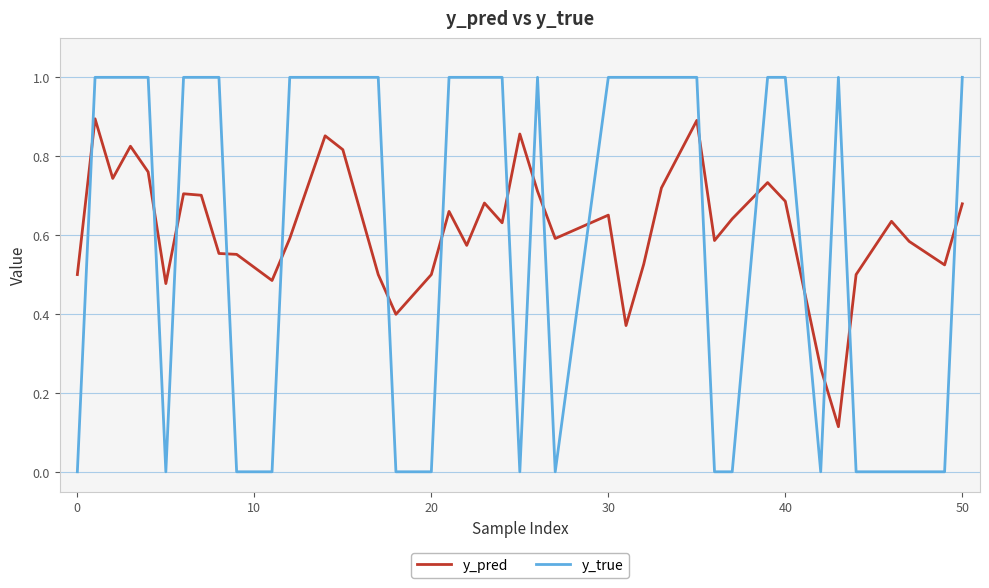

What is the maximum value shown in the chart?

1.0